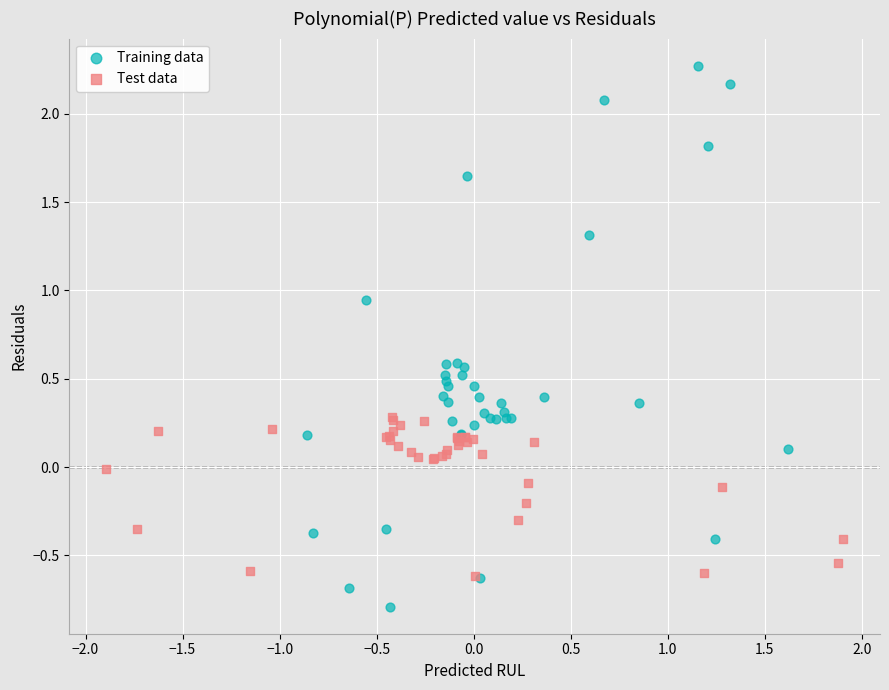

Which series contains the highest Y value?

Training data